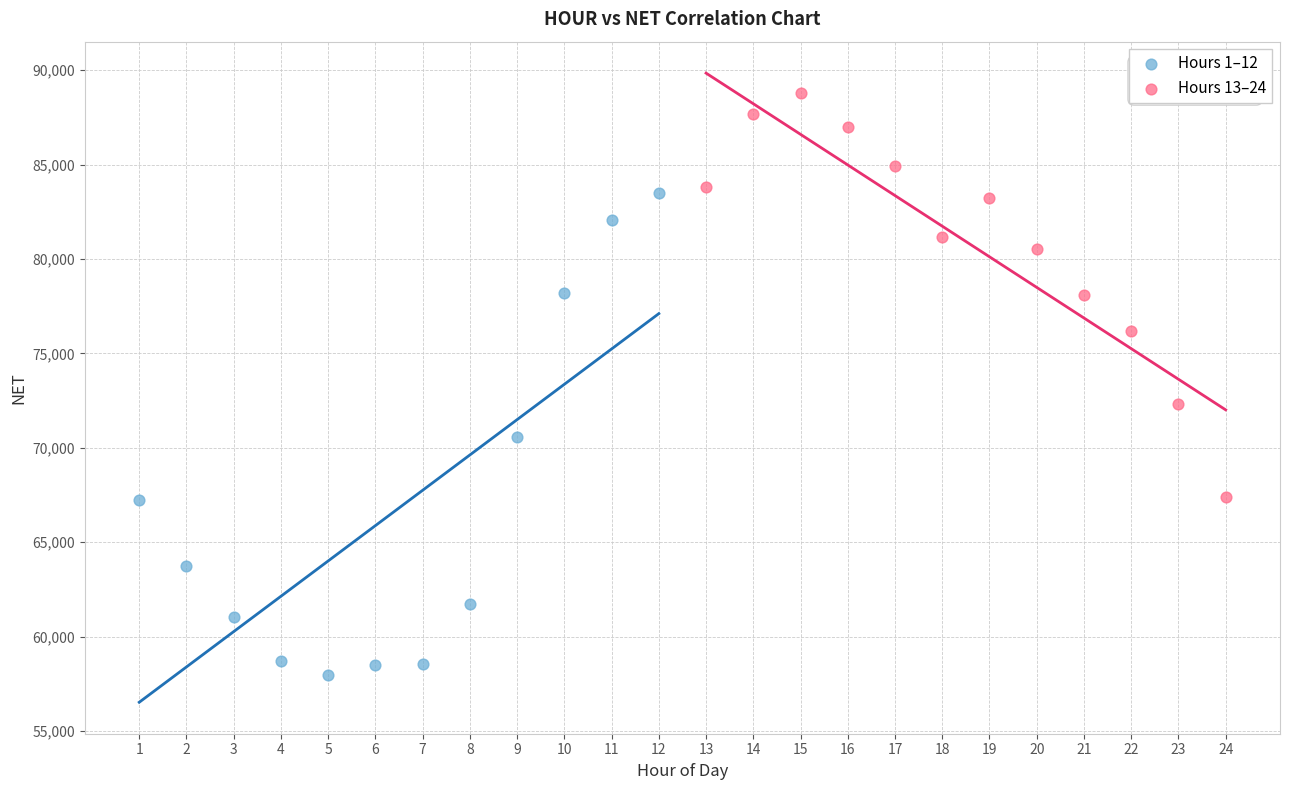

Which series has the widest spread of Y values?

Hours 1–12